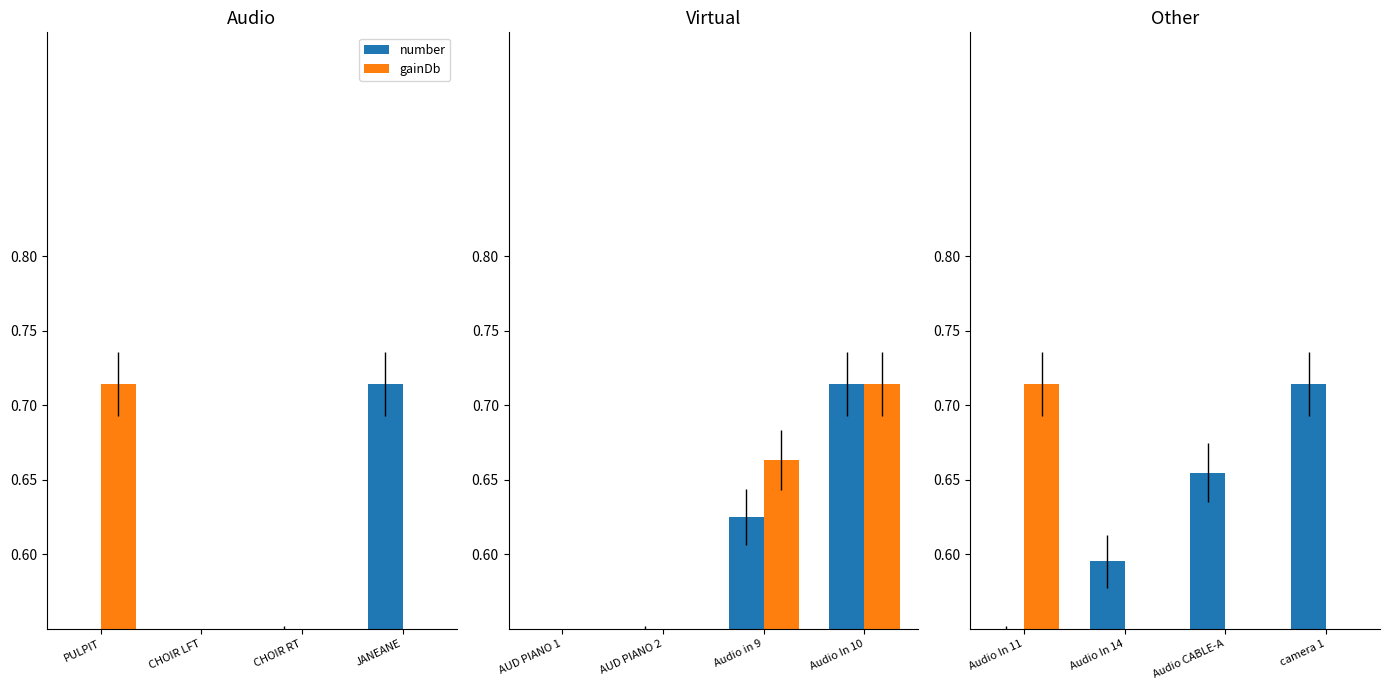

Which series changed the most between Audio In 11 and camera 1?

gainDb